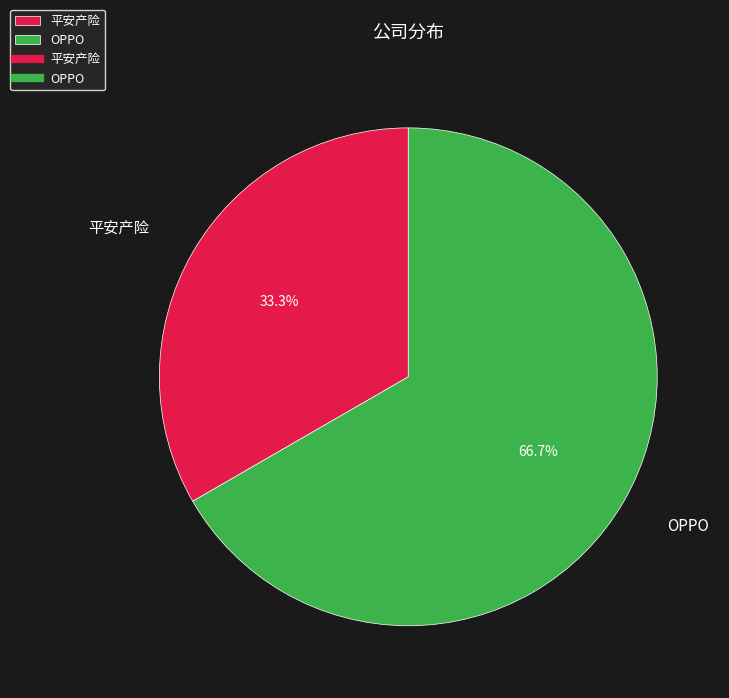

Count the number of slices in the pie.

2